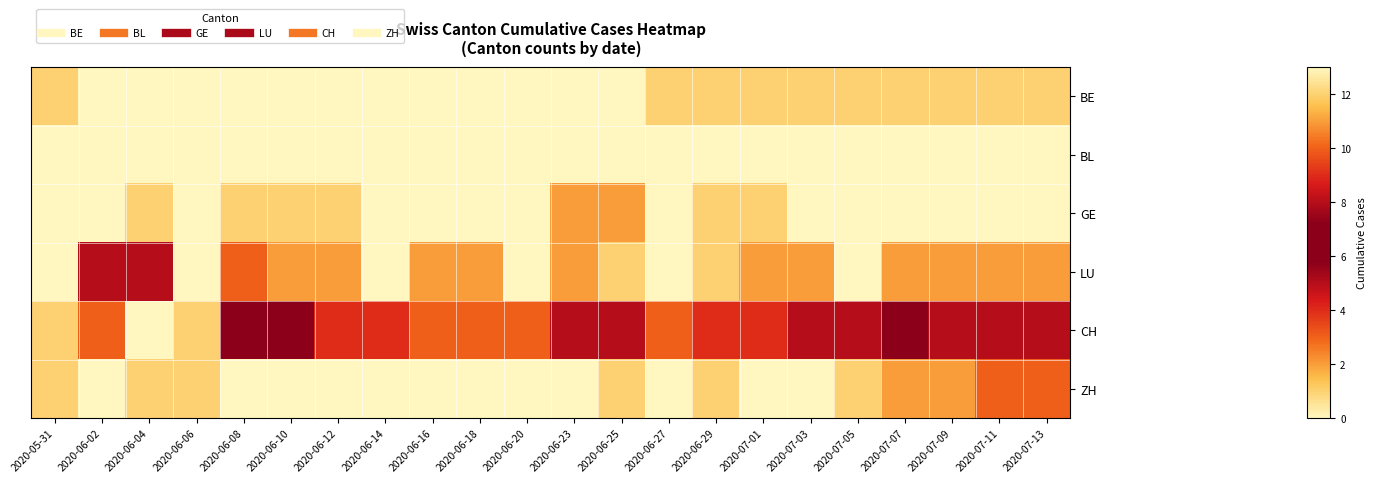

Reading left to right, what are all the values shown in this chart?

BE: 2020-05-31=1	2020-06-02=0	2020-06-04=0	2020-06-06=0	2020-06-08=0	2020-06-10=0	2020-06-12=0	2020-06-14=0	2020-06-16=0	2020-06-18=0	2020-06-20=0	2020-06-23=0	2020-06-25=0	2020-06-27=1	2020-06-29=1	2020-07-01=1	2020-07-03=1	2020-07-05=1	2020-07-07=1	2020-07-09=1	2020-07-11=1	2020-07-13=1
BL: 2020-05-31=0	2020-06-02=0	2020-06-04=0	2020-06-06=0	2020-06-08=0	2020-06-10=0	2020-06-12=0	2020-06-14=0	2020-06-16=0	2020-06-18=0	2020-06-20=0	2020-06-23=0	2020-06-25=0	2020-06-27=0	2020-06-29=0	2020-07-01=0	2020-07-03=0	2020-07-05=0	2020-07-07=0	2020-07-09=0	2020-07-11=0	2020-07-13=0
GE: 2020-05-31=0	2020-06-02=0	2020-06-04=1	2020-06-06=0	2020-06-08=1	2020-06-10=1	2020-06-12=1	2020-06-14=0	2020-06-16=0	2020-06-18=0	2020-06-20=0	2020-06-23=2	2020-06-25=2	2020-06-27=0	2020-06-29=1	2020-07-01=1	2020-07-03=0	2020-07-05=0	2020-07-07=0	2020-07-09=0	2020-07-11=0	2020-07-13=0
LU: 2020-05-31=0	2020-06-02=5	2020-06-04=5	2020-06-06=0	2020-06-08=3	2020-06-10=2	2020-06-12=2	2020-06-14=0	2020-06-16=2	2020-06-18=2	2020-06-20=0	2020-06-23=2	2020-06-25=1	2020-06-27=0	2020-06-29=1	2020-07-01=2	2020-07-03=2	2020-07-05=0	2020-07-07=2	2020-07-09=2	2020-07-11=2	2020-07-13=2
CH: 2020-05-31=12	2020-06-02=10	2020-06-04=13	2020-06-06=12	2020-06-08=7	2020-06-10=6	2020-06-12=4	2020-06-14=4	2020-06-16=3	2020-06-18=3	2020-06-20=3	2020-06-23=5	2020-06-25=5	2020-06-27=3	2020-06-29=4	2020-07-01=4	2020-07-03=5	2020-07-05=5	2020-07-07=7	2020-07-09=8	2020-07-11=8	2020-07-13=8
ZH: 2020-05-31=1	2020-06-02=0	2020-06-04=1	2020-06-06=1	2020-06-08=0	2020-06-10=0	2020-06-12=0	2020-06-14=0	2020-06-16=0	2020-06-18=0	2020-06-20=0	2020-06-23=0	2020-06-25=1	2020-06-27=0	2020-06-29=1	2020-07-01=0	2020-07-03=0	2020-07-05=1	2020-07-07=2	2020-07-09=2	2020-07-11=3	2020-07-13=3